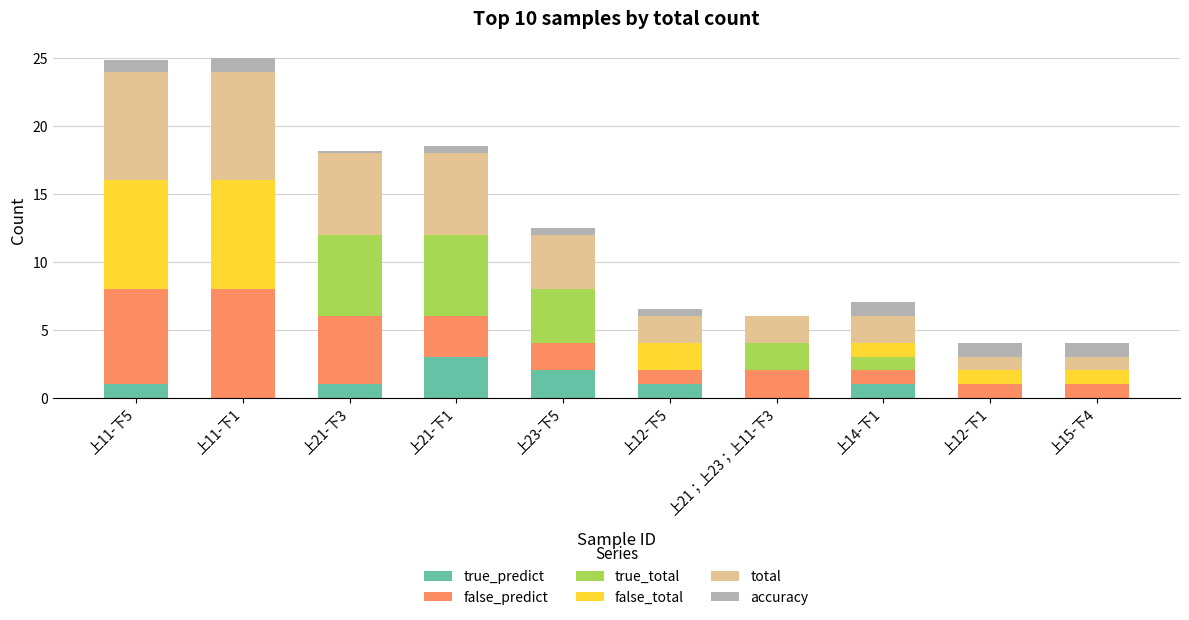

The value of true_predict at 上11-下1 is 1.8. True or false?

False